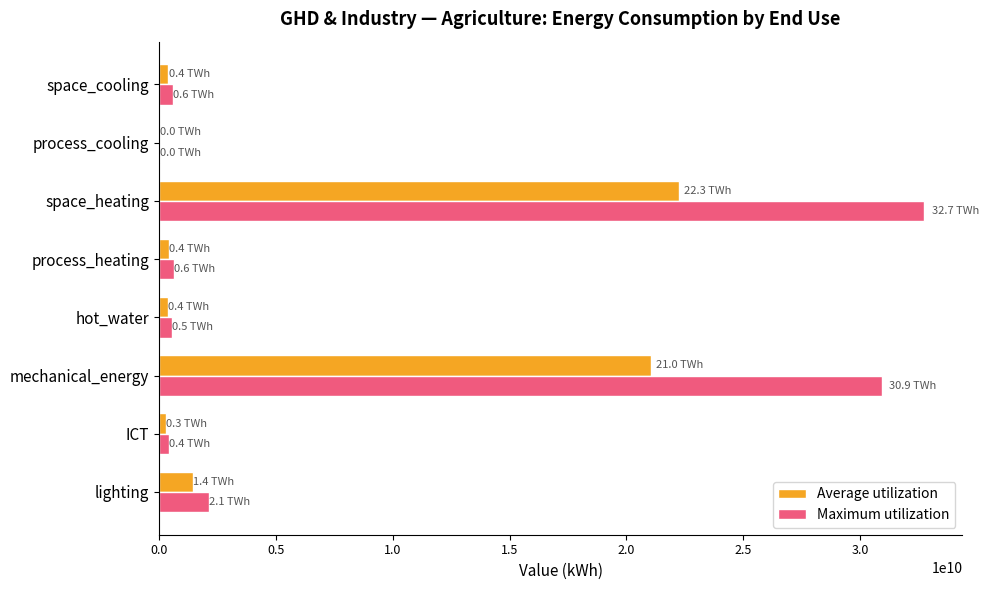

What is the maximum value for Maximum utilization?

32736540415.2